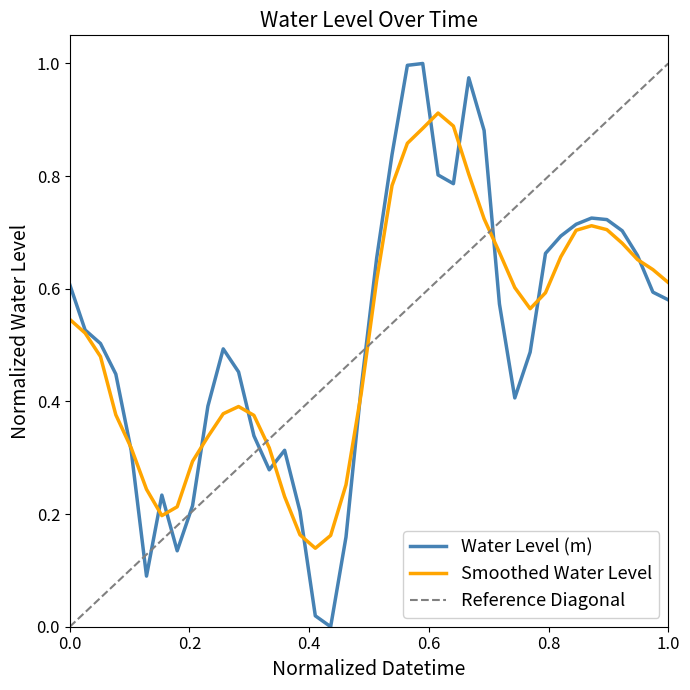

Count the number of values greater than 0.

39